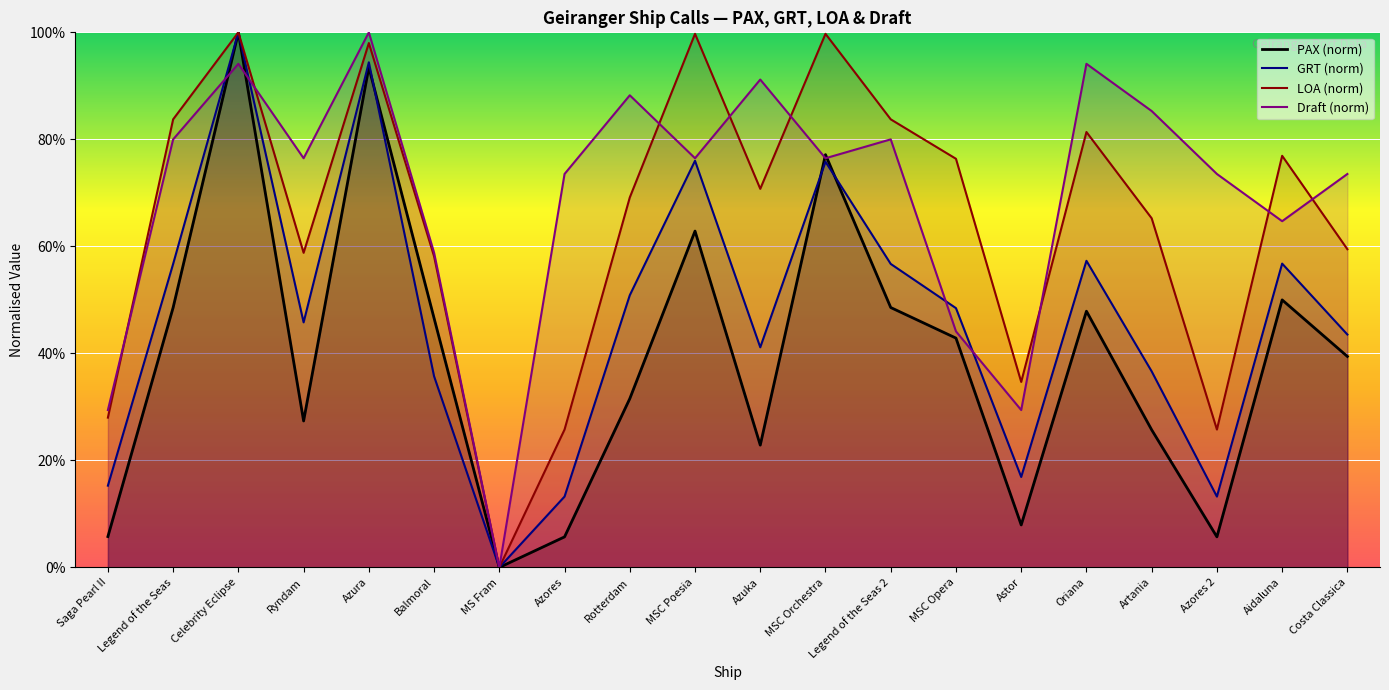

How many interior local valleys does the GRT (norm) series have?

5